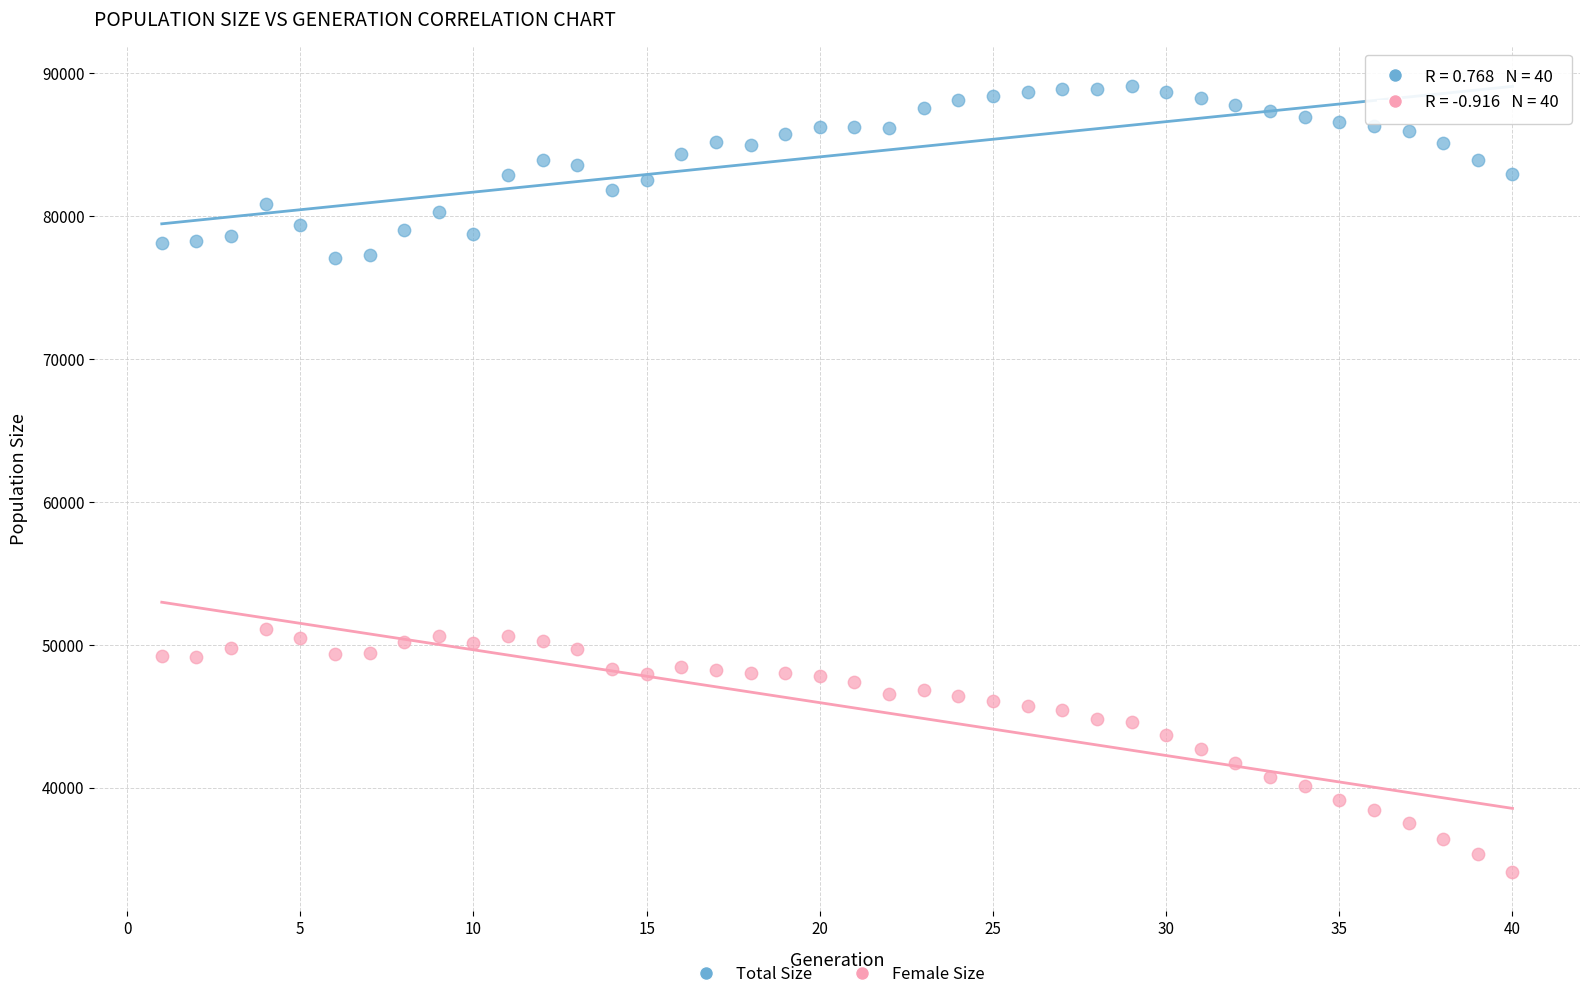

Which series has the largest Y range (max minus min)?

Female Size